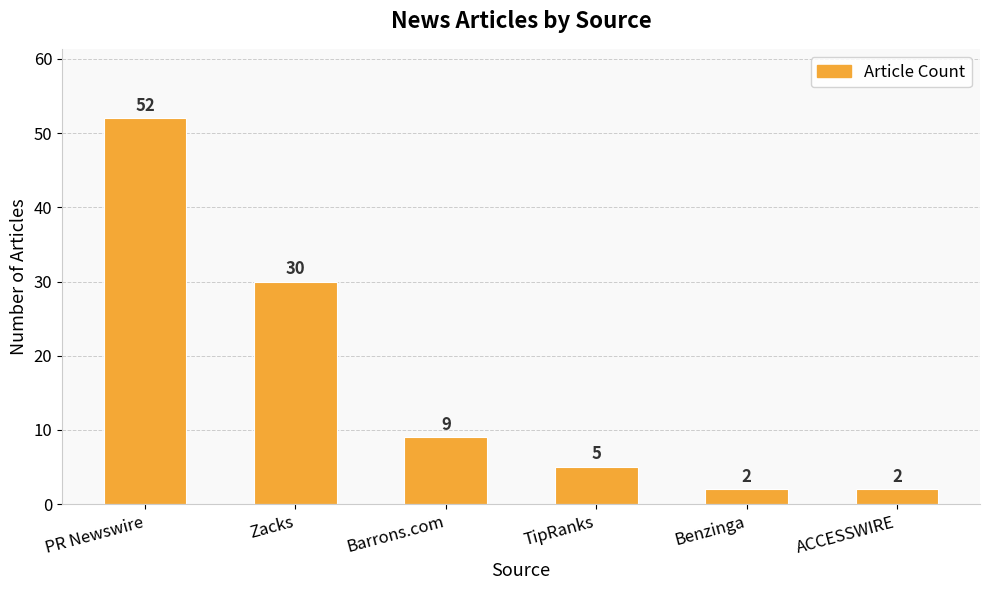

Is it true that the value at PR Newswire is 52?

True